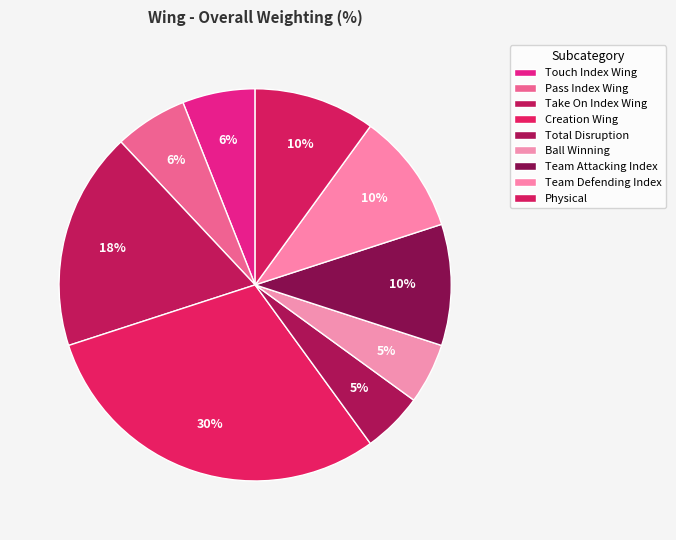

Which category has the biggest portion of the pie?

Creation Wing